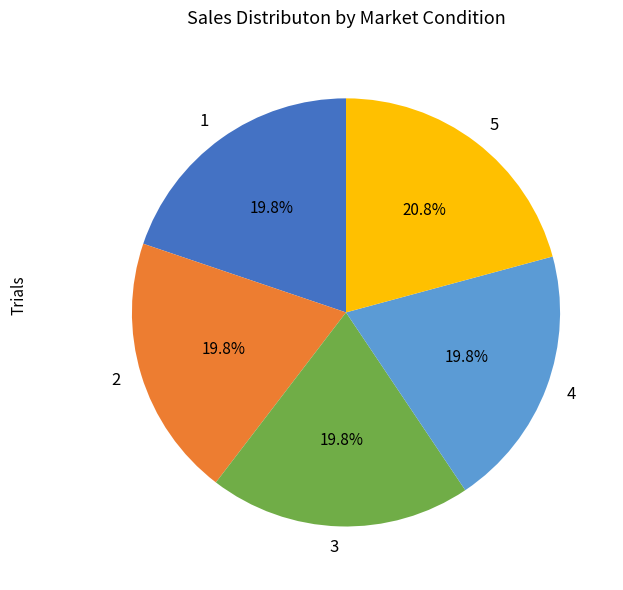

What percentage is the 5 slice, to the nearest percent?

21%